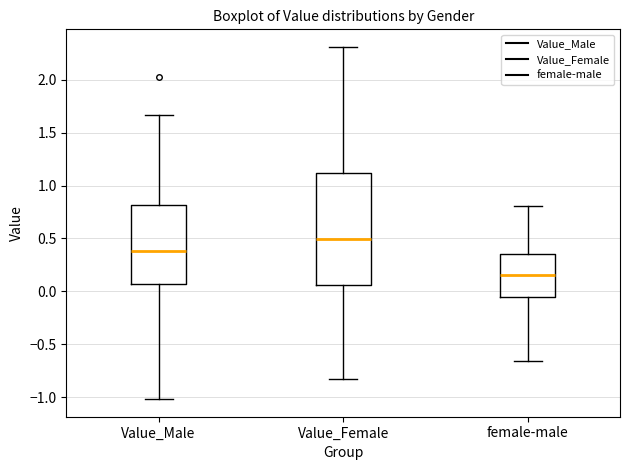

Which box's median line is the lowest?

female-male